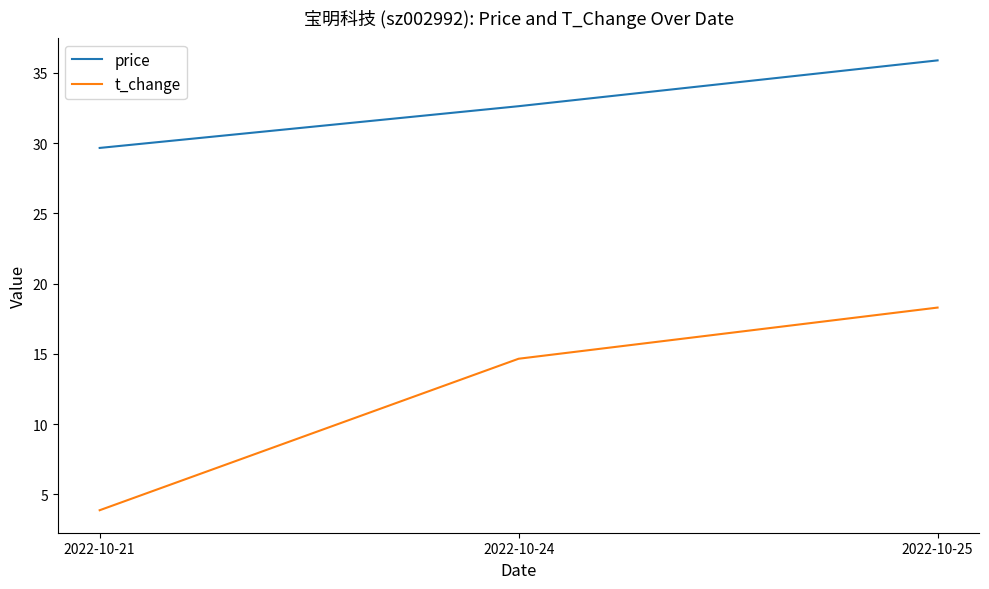

At which category does the chart reach its peak across all series?

2022-10-25